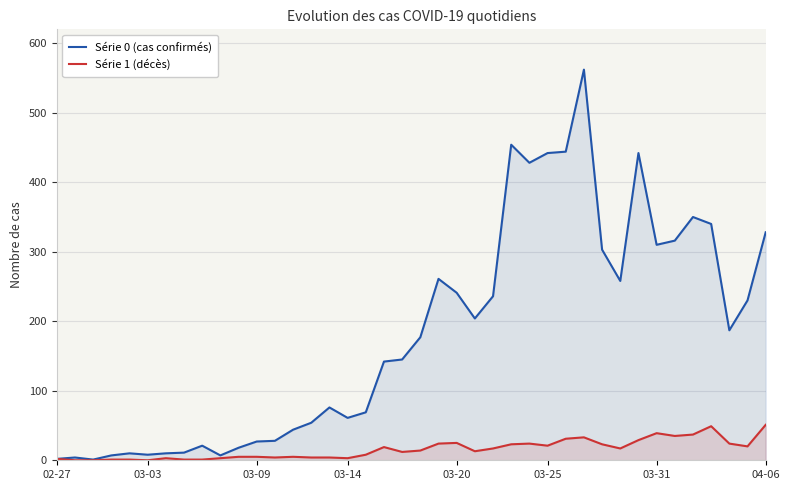

What is the difference between the second highest and minimum values in the Série 0 (cas confirmés) series?

453